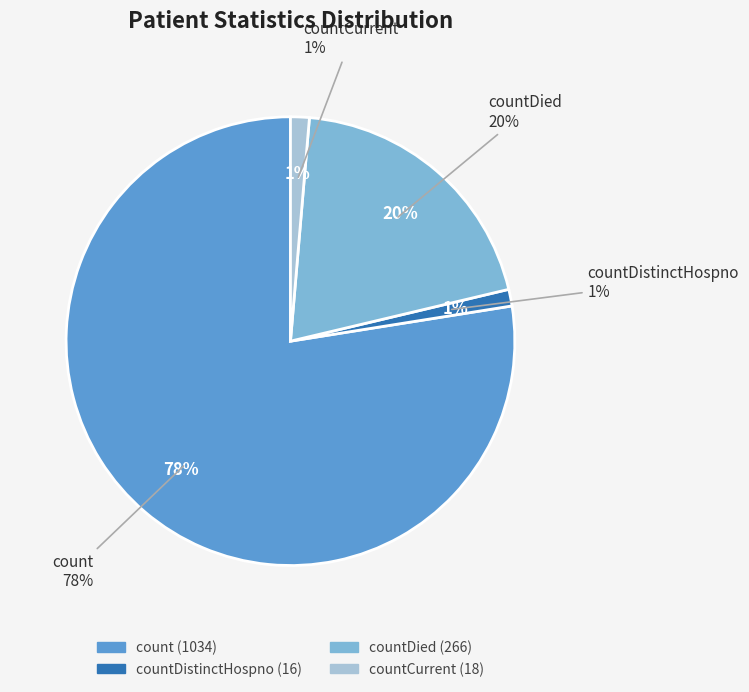

What percentage do countCurrent and countDistinctHospno together represent?

2.5%